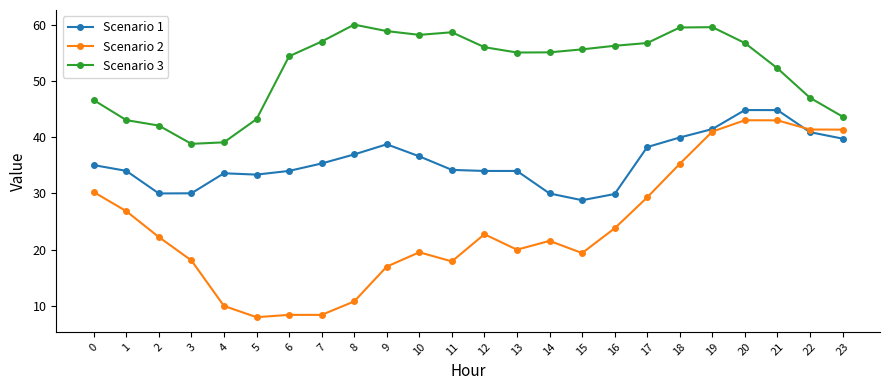

True or false: Scenario 2 has a value of 77.1 at 21.

False